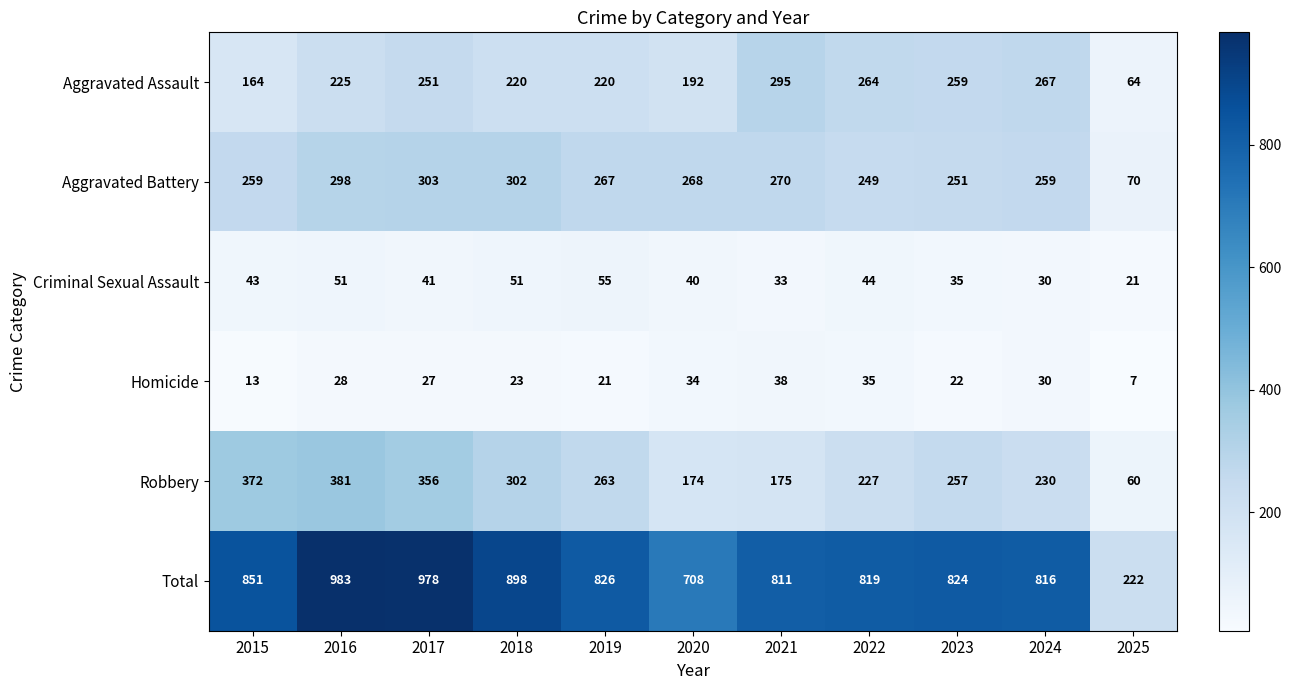

The value of Total at 2022 is 819. True or false?

True